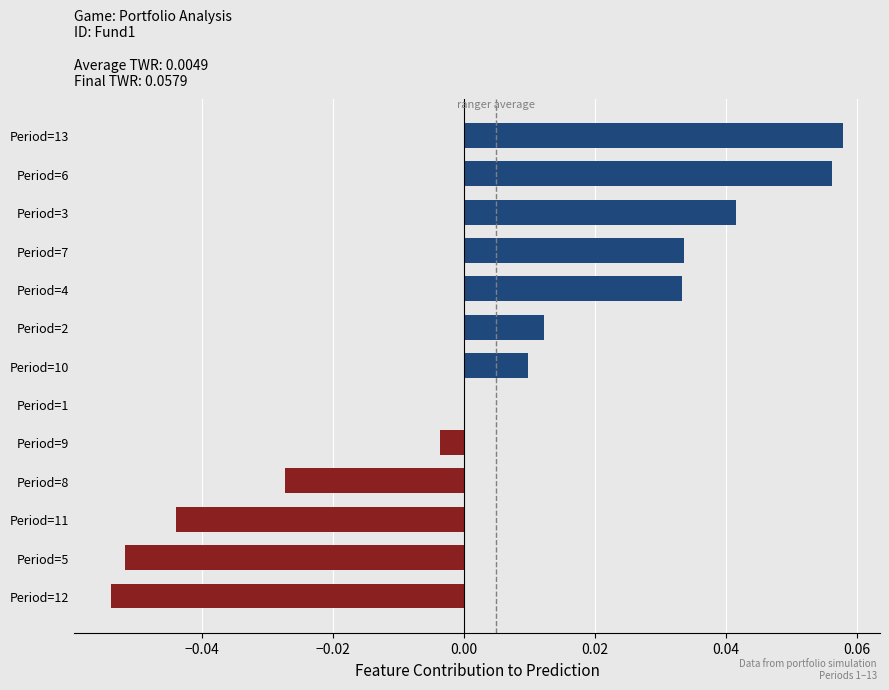

What is the change in value from Period=12 to Period=10?

+0.1